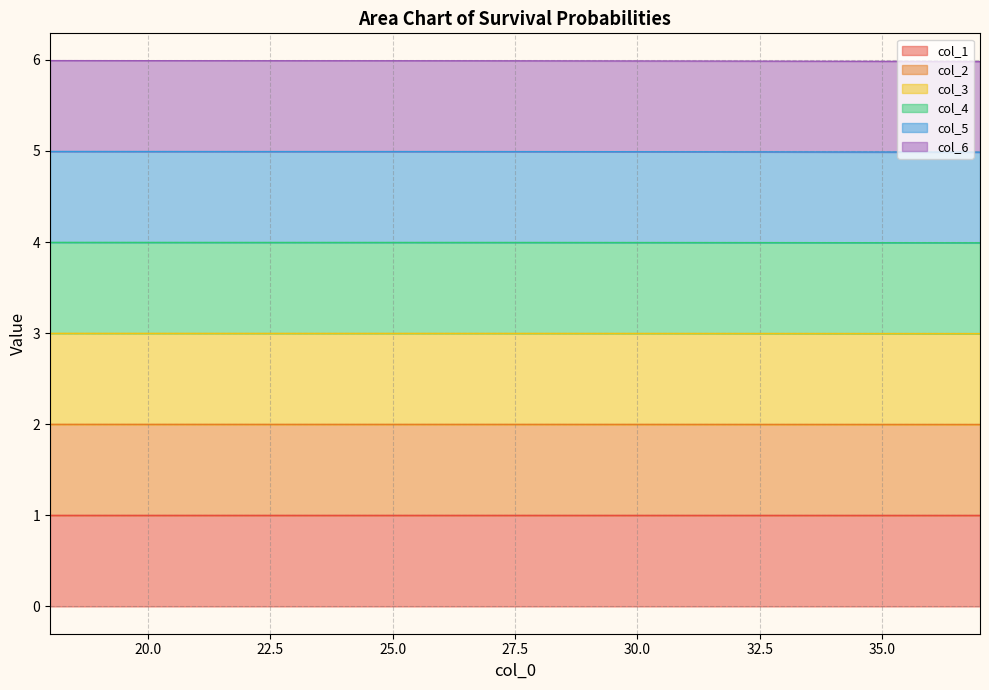

Between 25 and 34, which is larger?

25